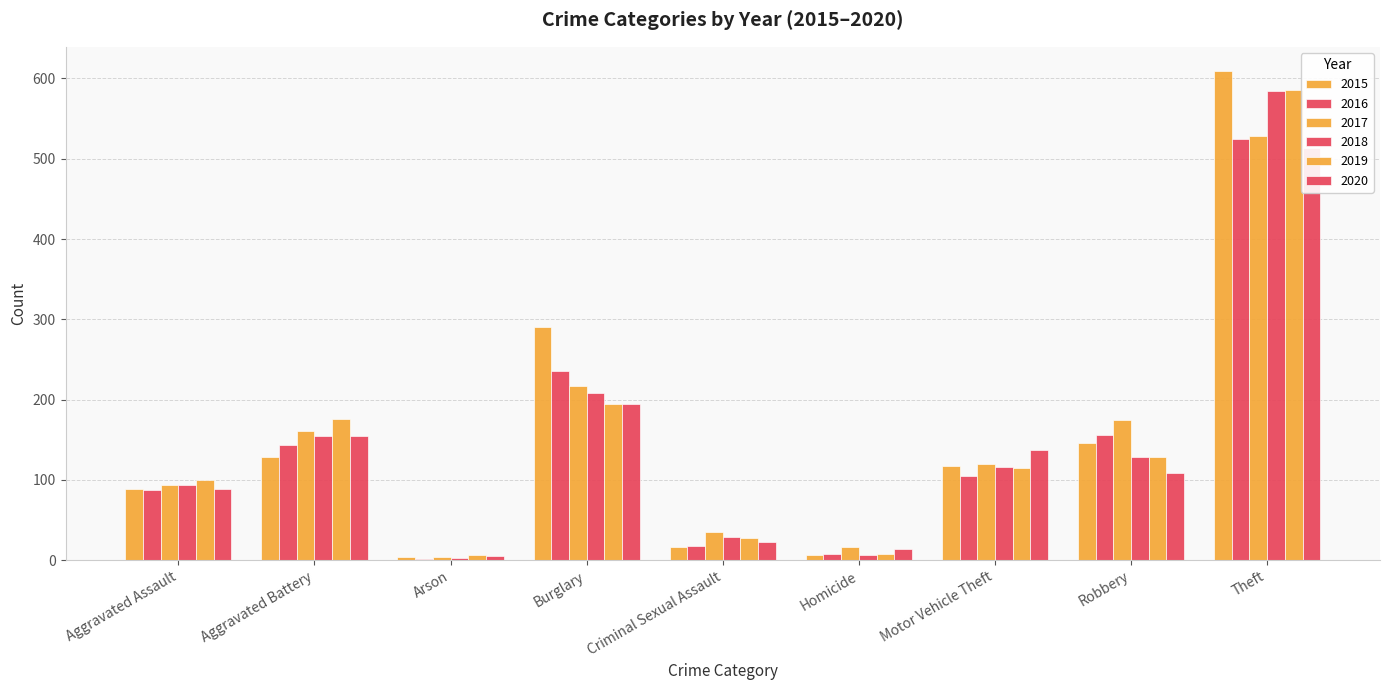

The value of 2015 at Burglary is 161. True or false?

False